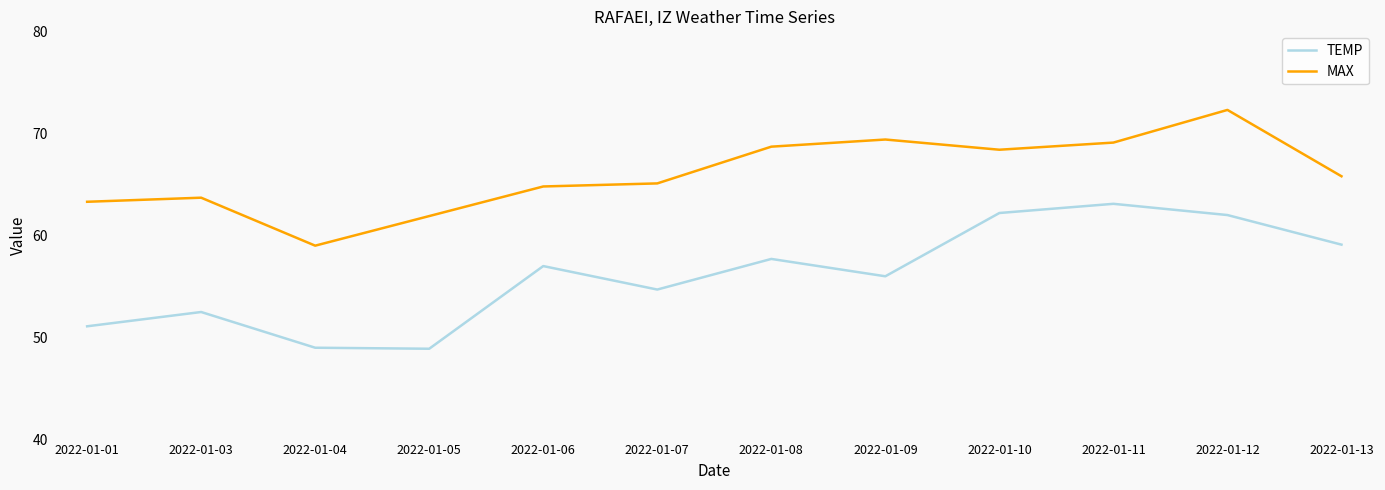

At how many categories does at least one series exceed 51?

12